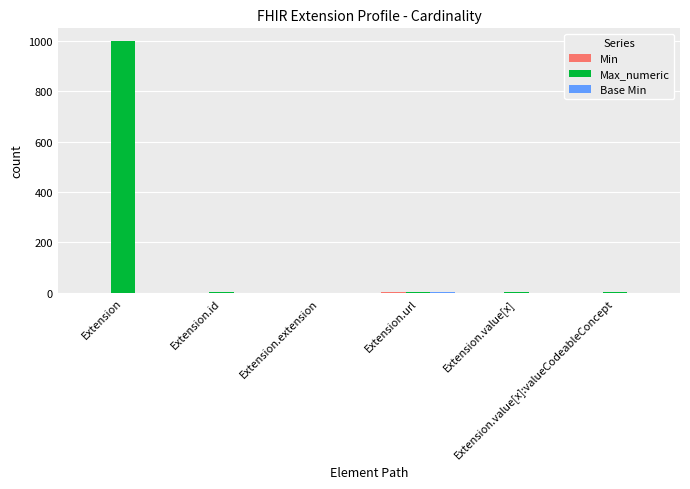

Which series has the largest total across all categories?

Max_numeric